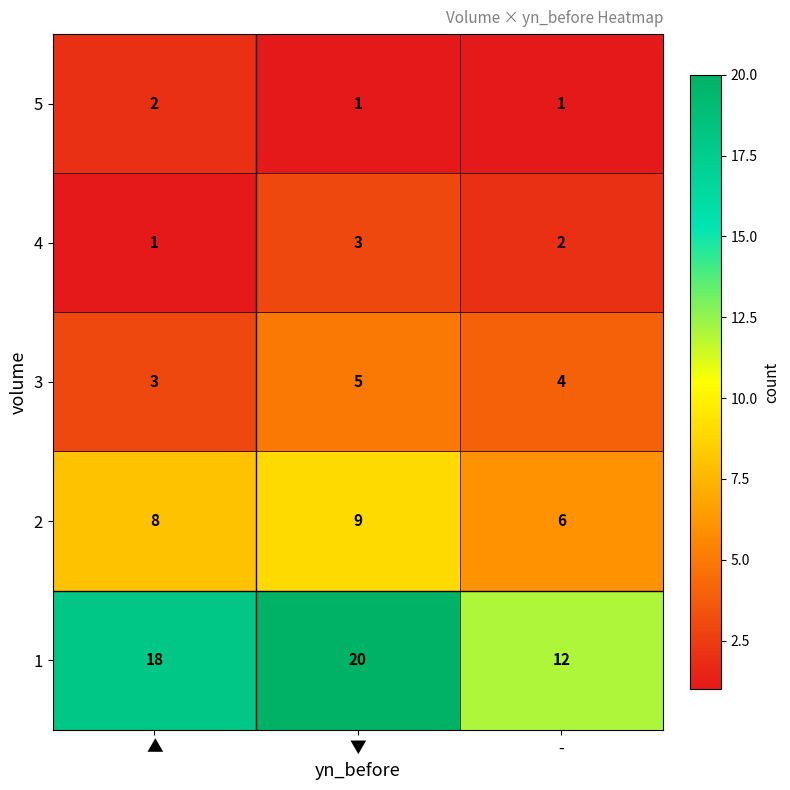

Reading right to left, extract all data points from this chart.

5: -=1	▼=1	▲=2
4: -=2	▼=3	▲=1
3: -=4	▼=5	▲=3
2: -=6	▼=9	▲=8
1: -=12	▼=20	▲=18